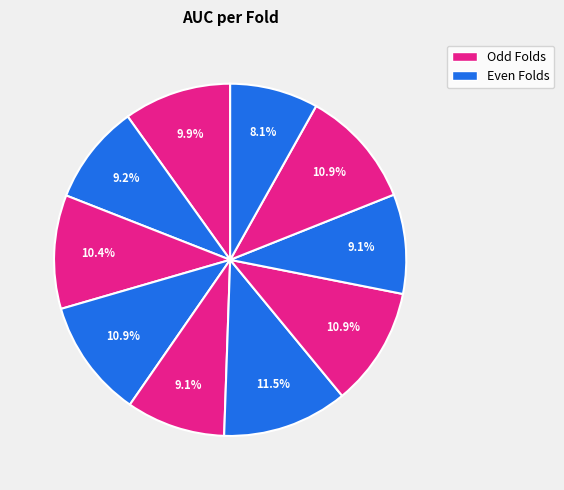

Count the number of slices in the pie.

10